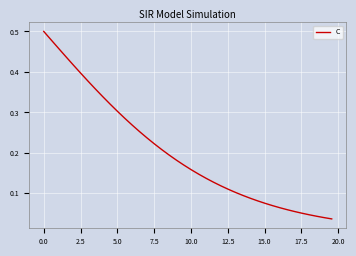

Does the chart have visible grid lines?

Yes